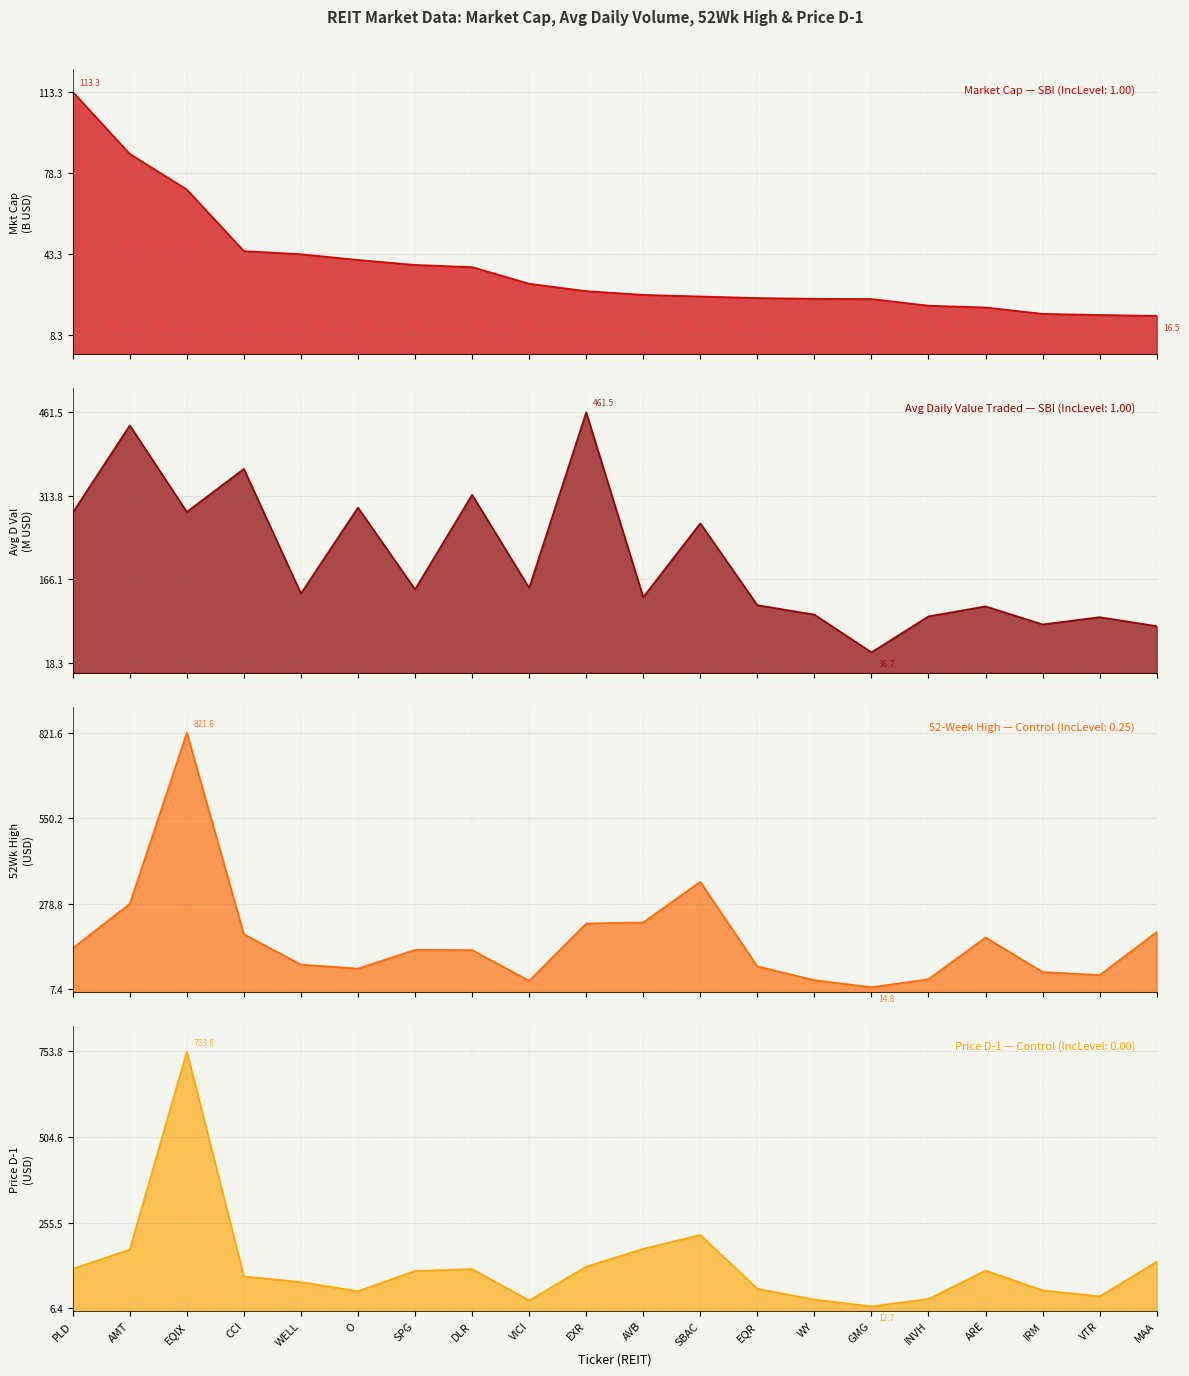

Is it true that Market Cap (B USD) line equals 25.6 at AVB?

True